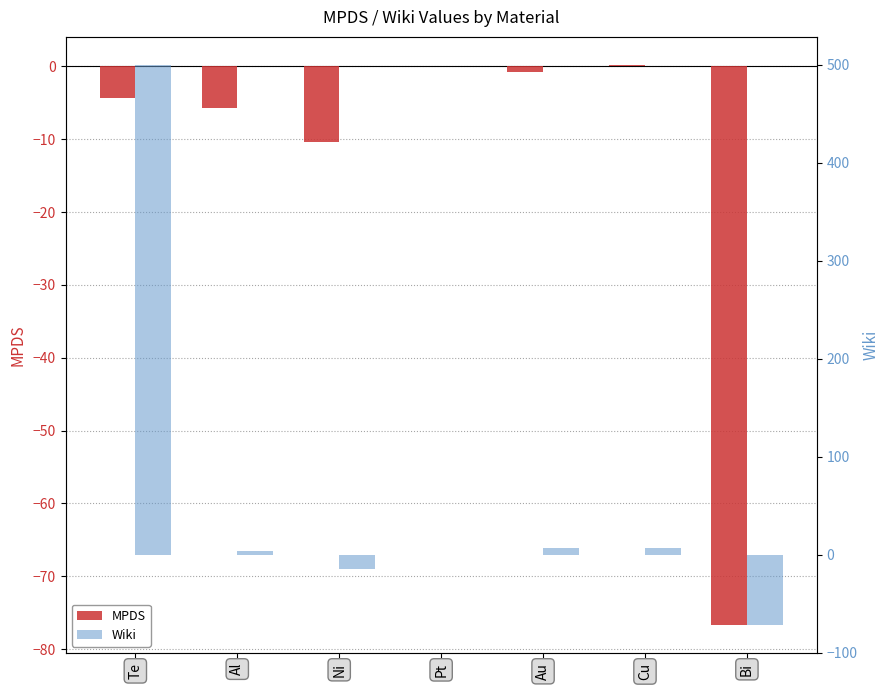

Between Te and Cu, which series saw the biggest shift?

Wiki